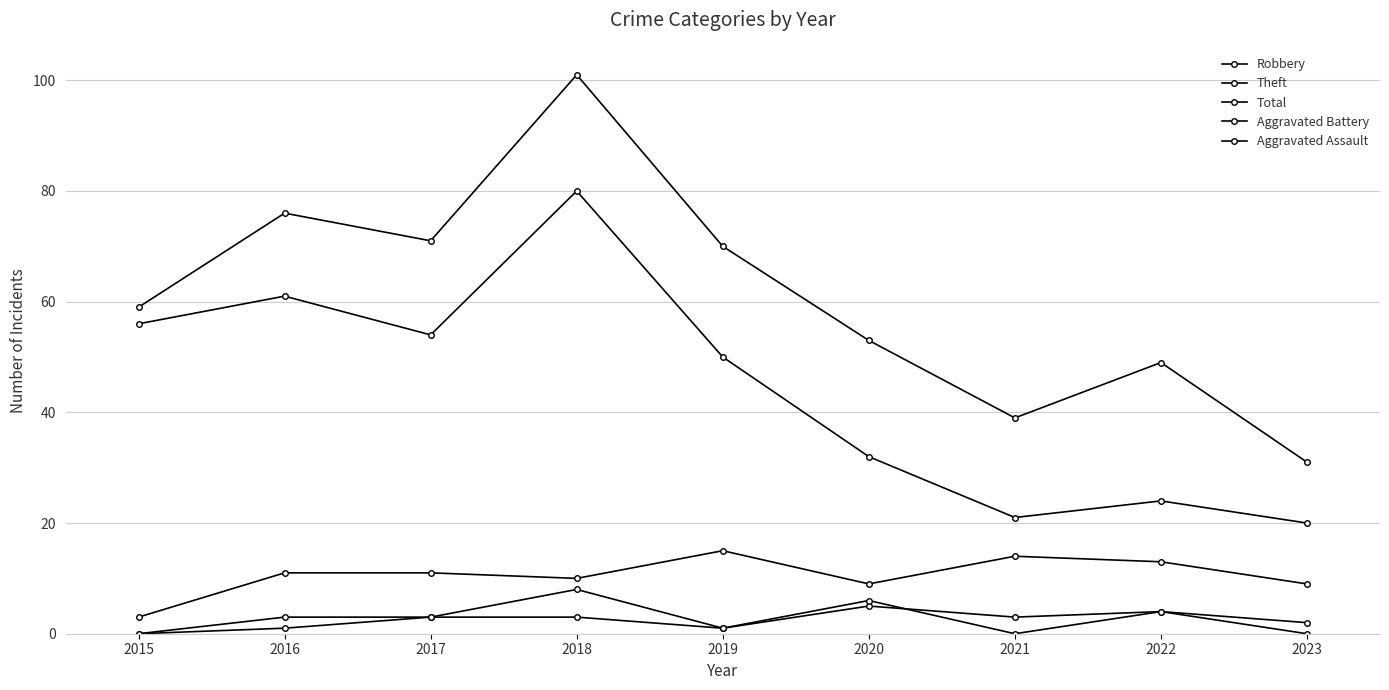

Is it true that Aggravated Assault equals 2 at 2016?

False